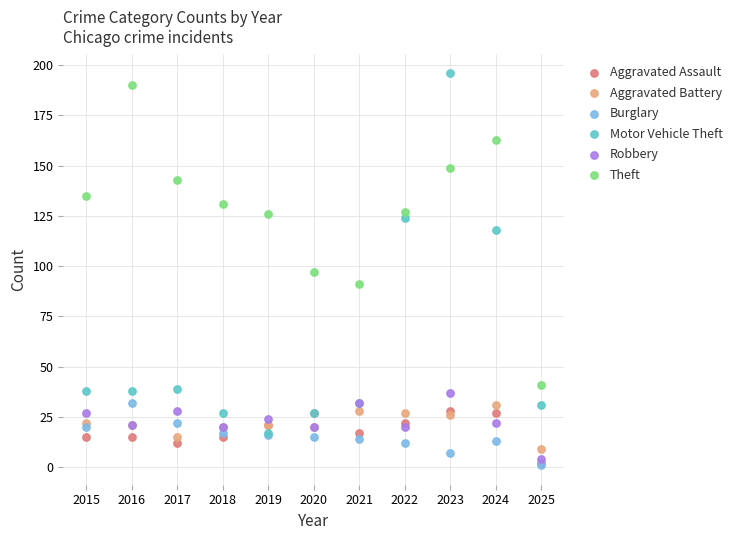

In the Motor Vehicle Theft series, what Y value is closest to 106?

118